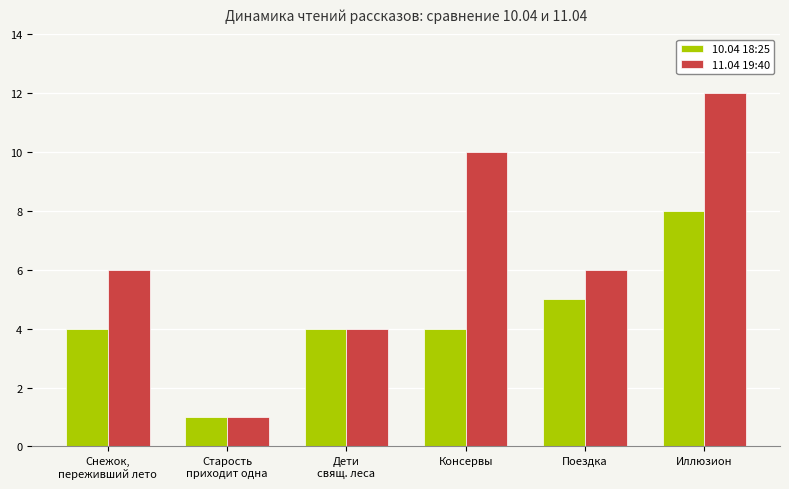

Reading right to left, extract all data points from this chart.

10.04 18:25: 8	5	4	4	1	4
11.04 19:40: 12	6	10	4	1	6